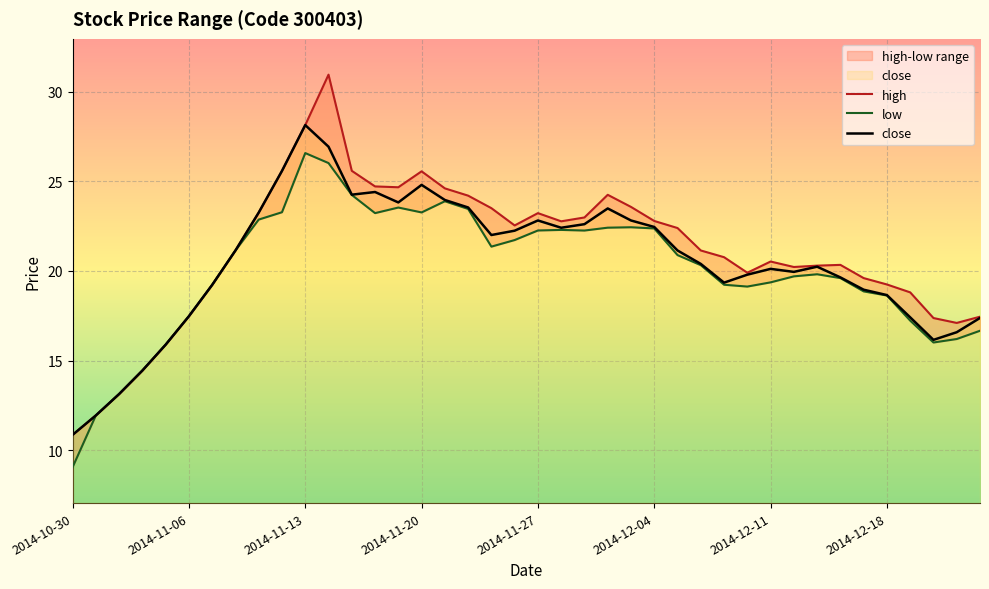

What is the maximum value for close?

28.1